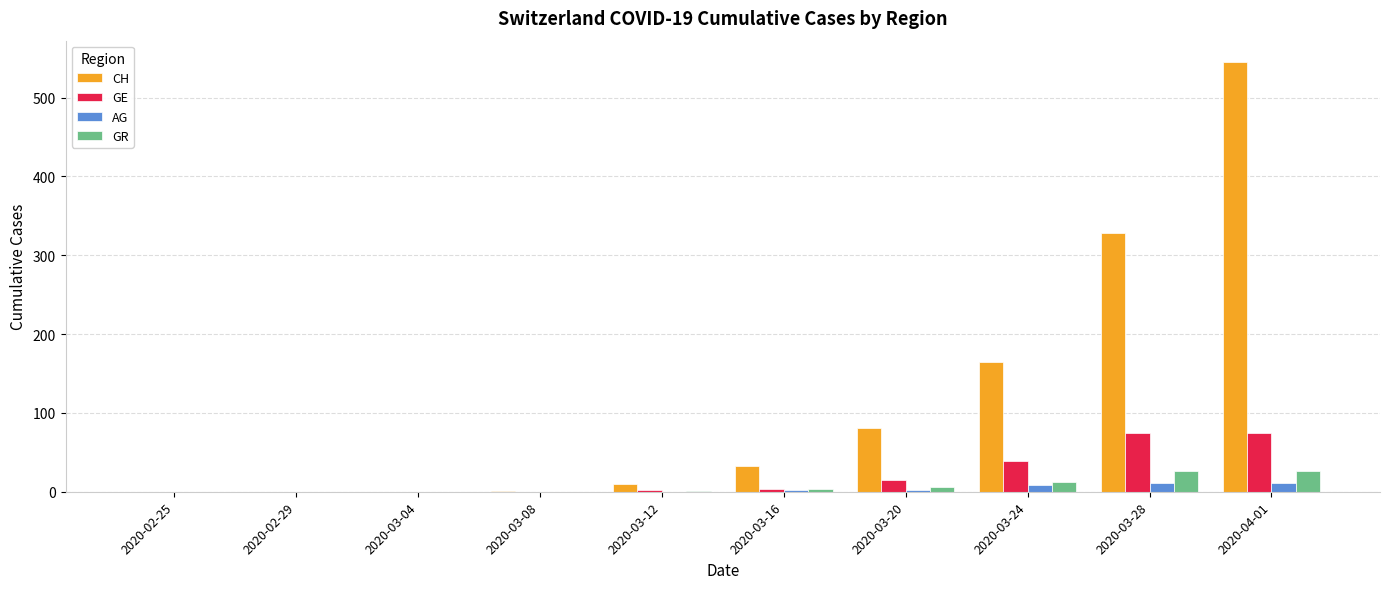

Which series has the largest total across all categories?

CH